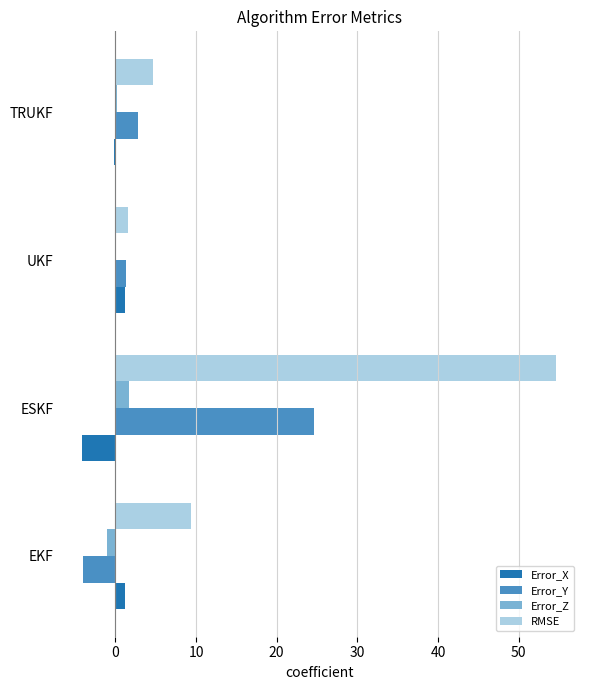

Is the value of Error_Y at EKF greater than the value of RMSE at UKF?

No